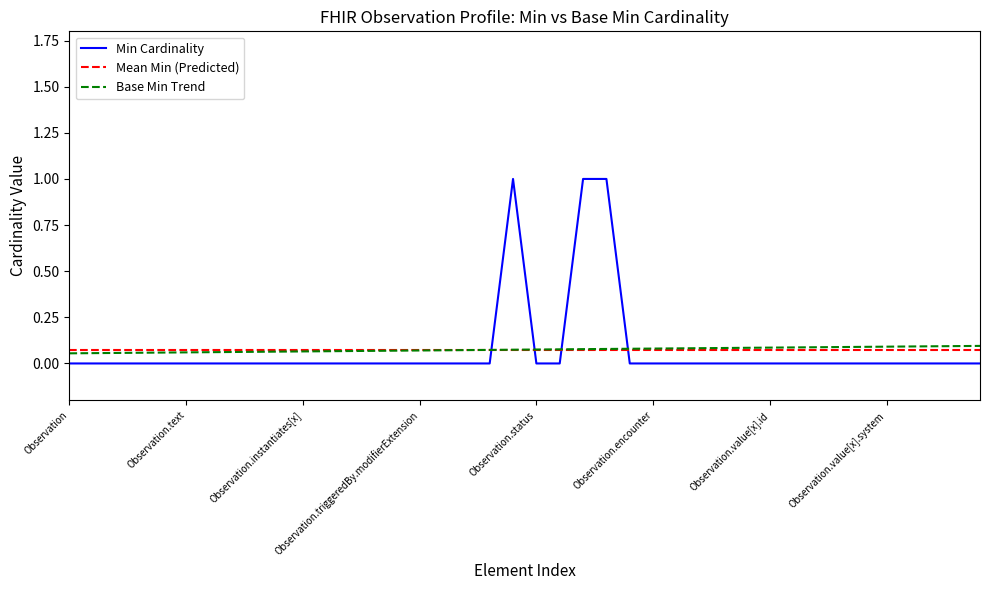

Does the chart display data point markers on the line(s)?

No